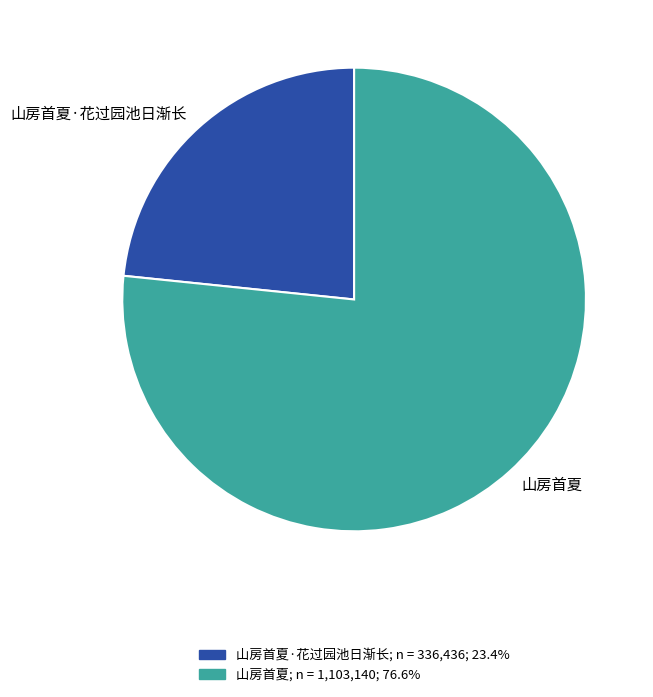

How many slices are in this pie chart?

2